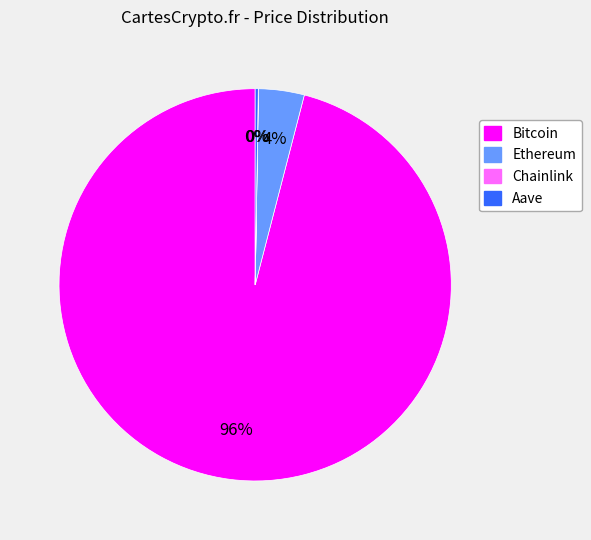

What percentage is the Ethereum slice, to the nearest percent?

4%